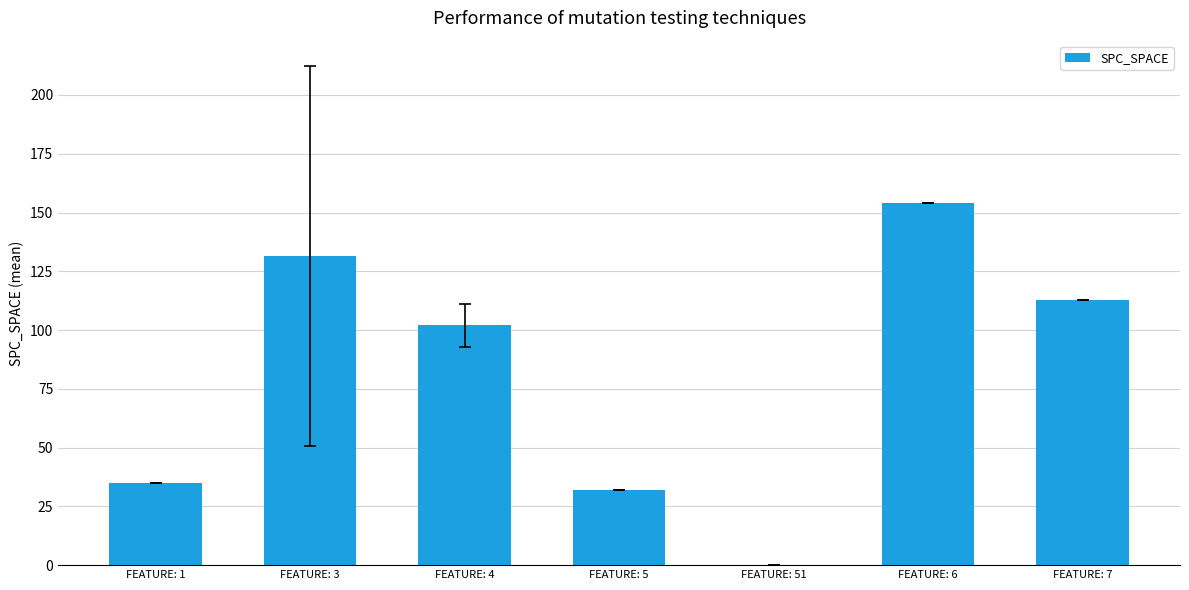

Are the bars horizontal?

No